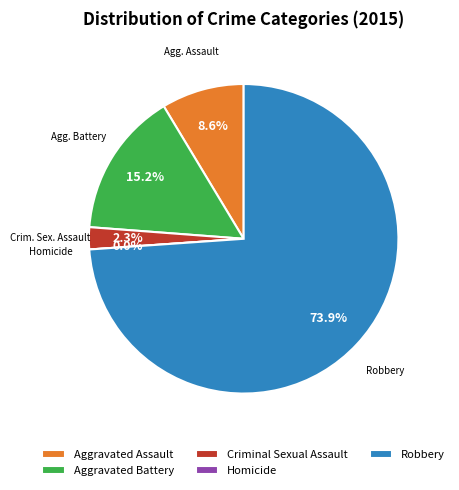

True or false: Aggravated Assault accounts for 1% of the total.

False